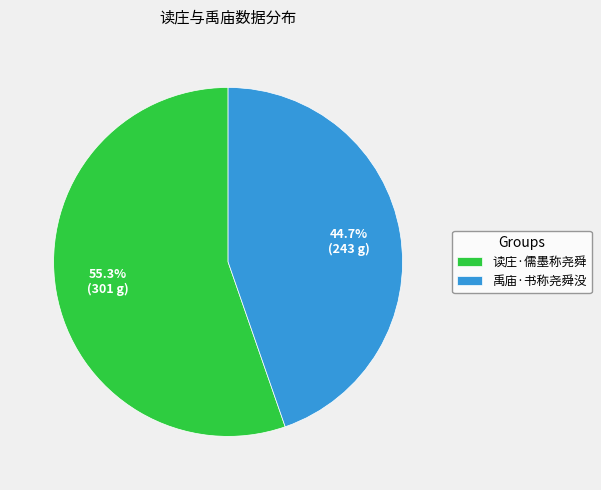

To the nearest percent, what portion does 读庄·儒墨称尧舜 represent?

55%